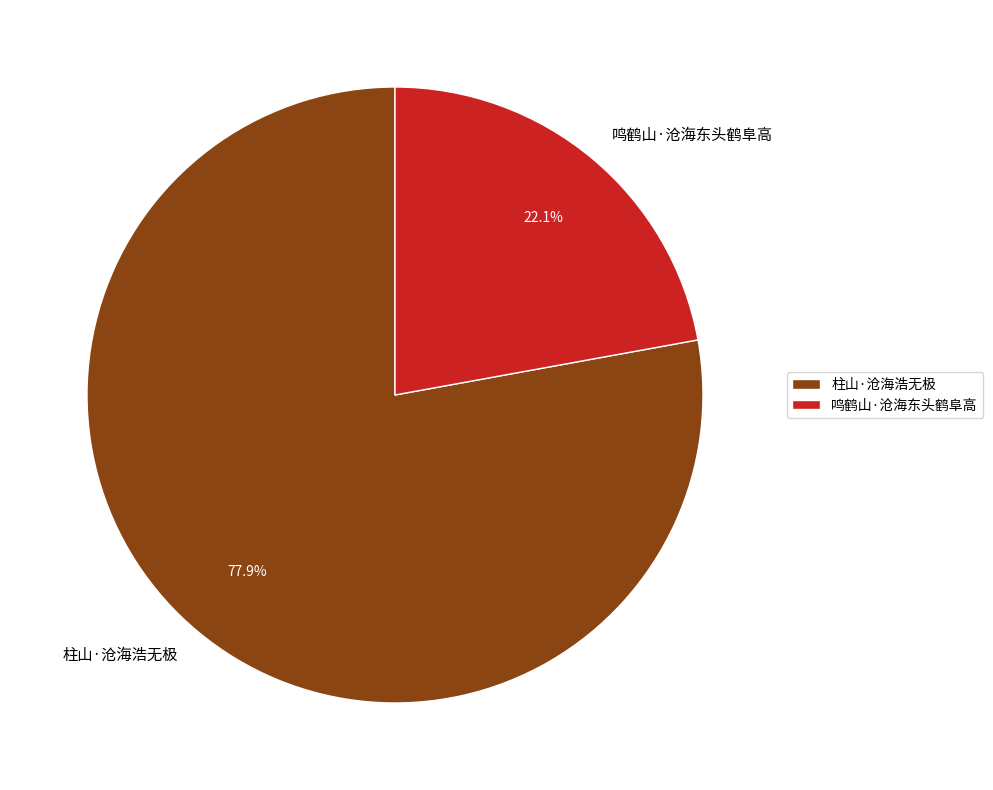

What percentage is NOT represented by 鸣鹤山·沧海东头鹤阜高?

77.9%